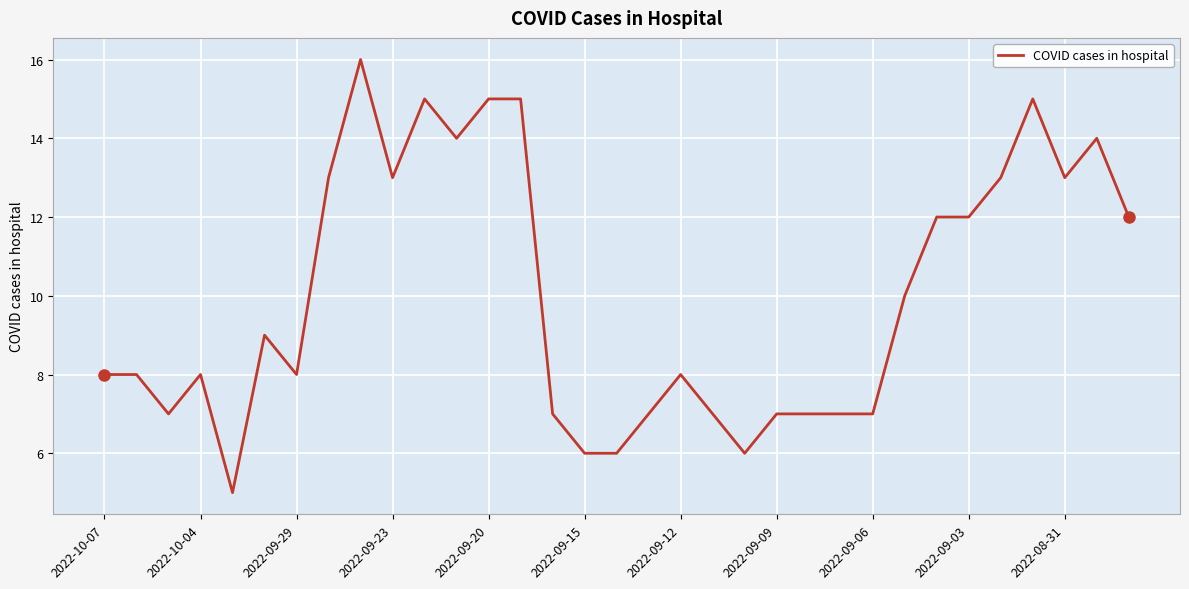

What is the difference between the maximum and minimum values?

11